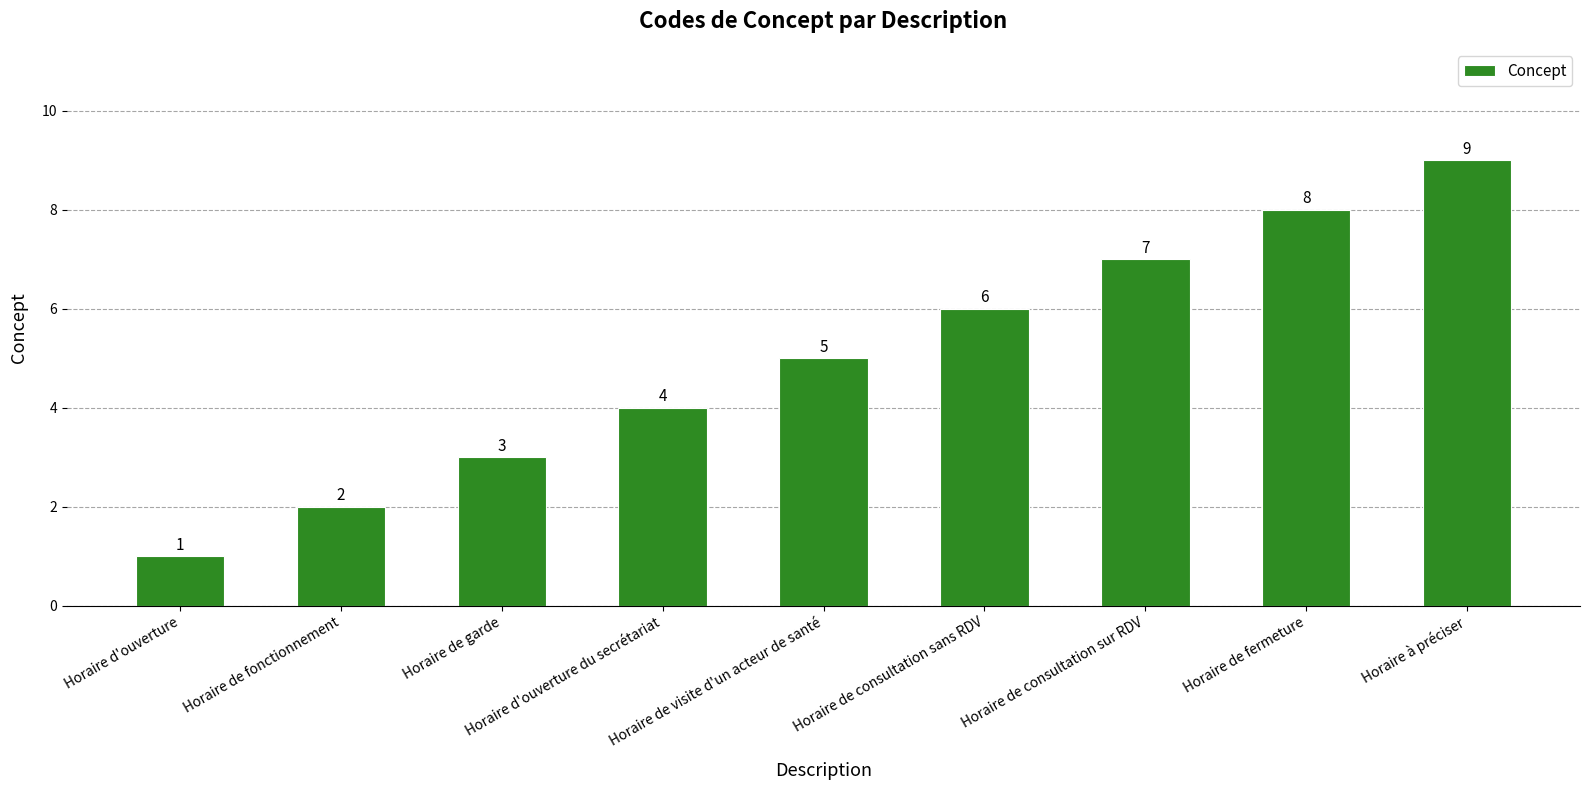

What is the difference between the maximum and minimum values?

8